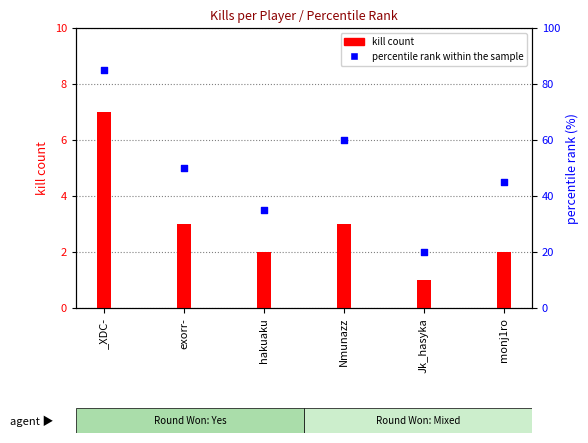

Between Jk_hasyka and _XDC-, which is larger?

_XDC-